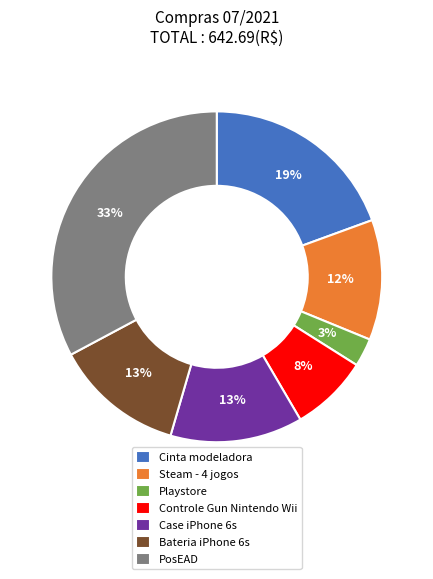

Does any single category account for the majority?

No